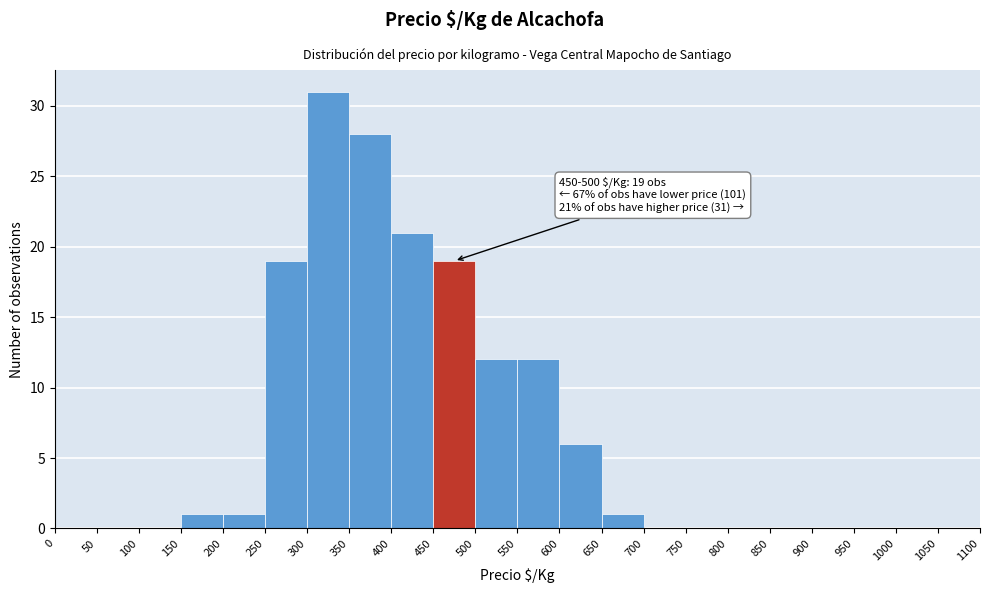

Over which range of the x-axis is the bar tallest?

300 to 350